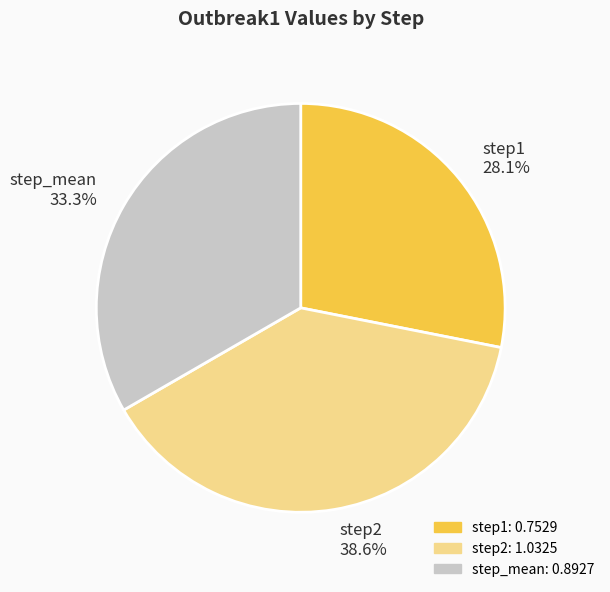

Is step1 the majority of the pie?

No